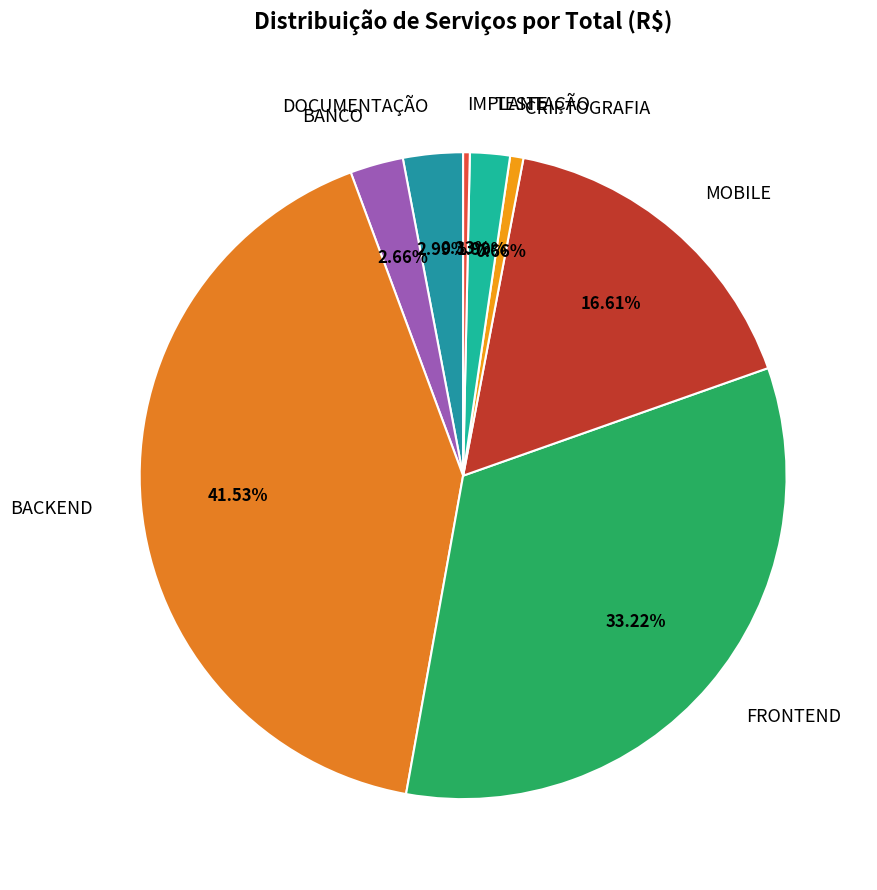

Which category has the biggest portion of the pie?

BACKEND